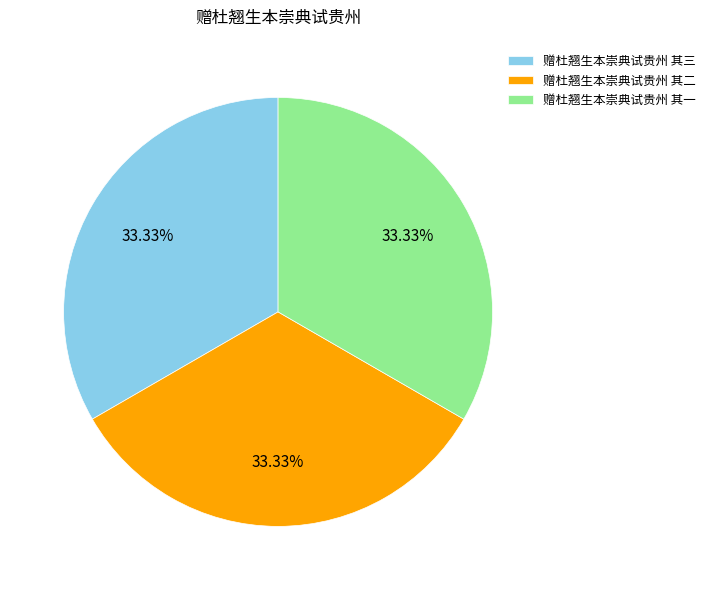

How much of the chart is everything except 赠杜翘生本崇典试贵州 其一?

66.7%